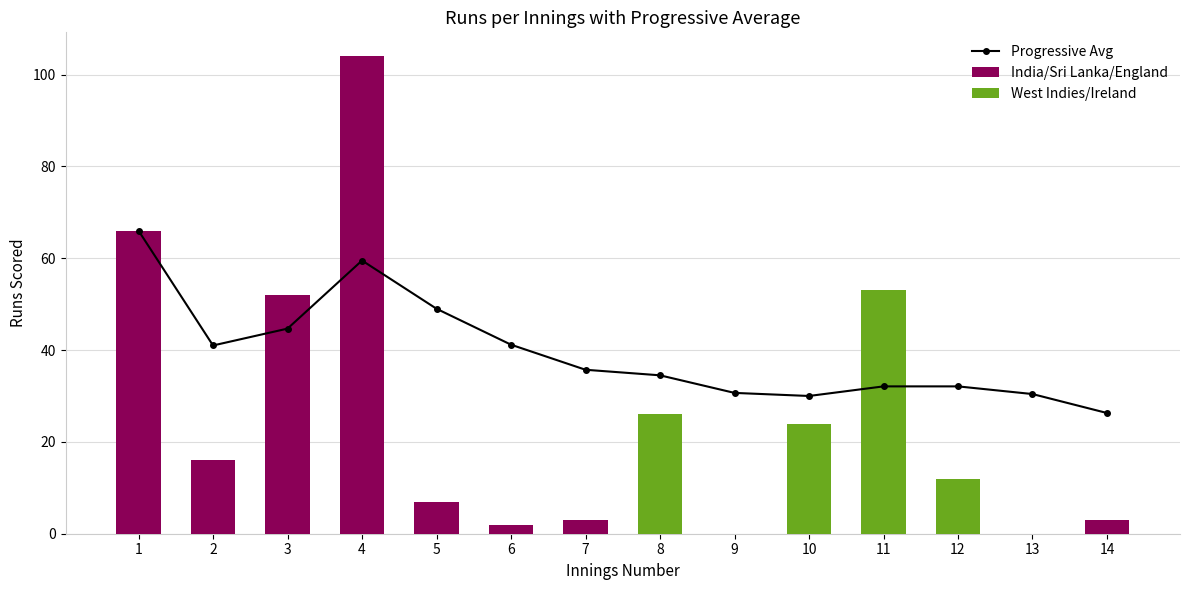

The value of India/Sri Lanka/England at 3 is 52. True or false?

True